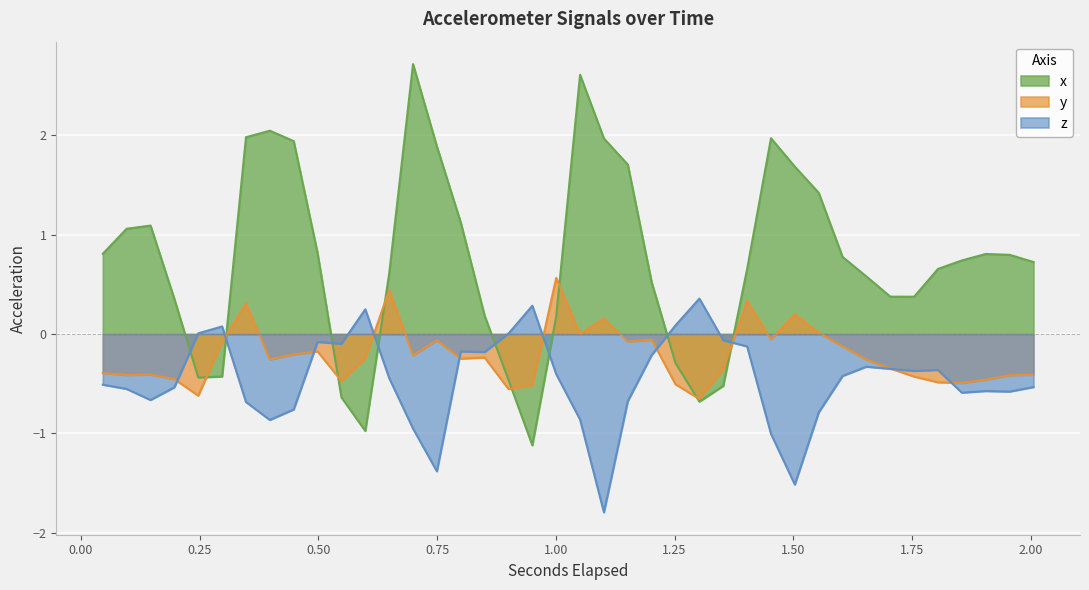

True or false: x and z cross at least once.

True